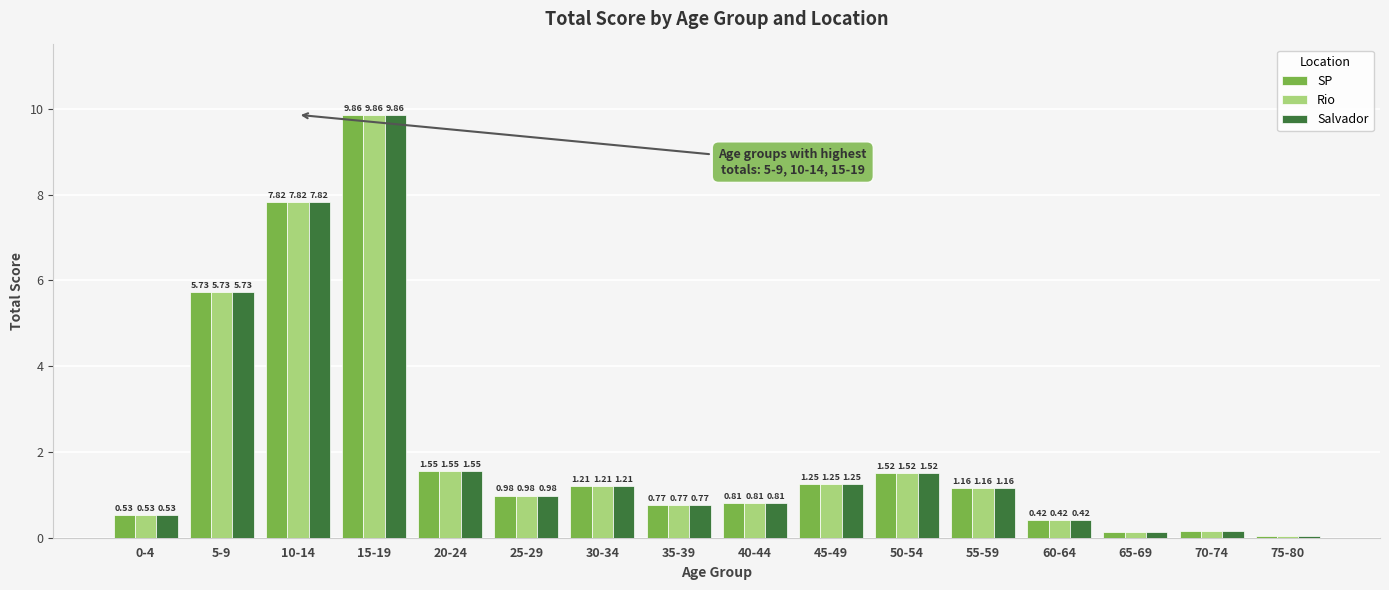

What is the difference between the maximum and minimum values in the SP series?

9.8